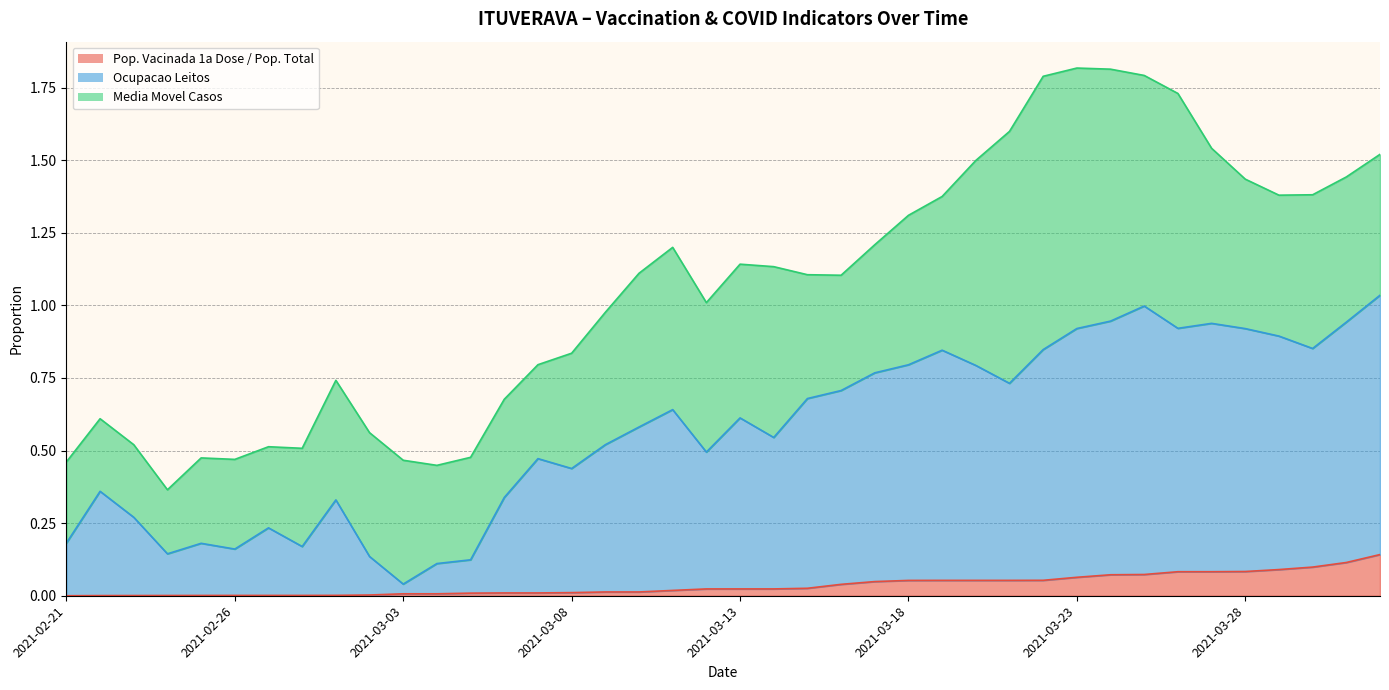

True or false: Ocupacao Leitos and Pop. Vacinada 1a Dose / Pop. Total intersect in this chart.

False